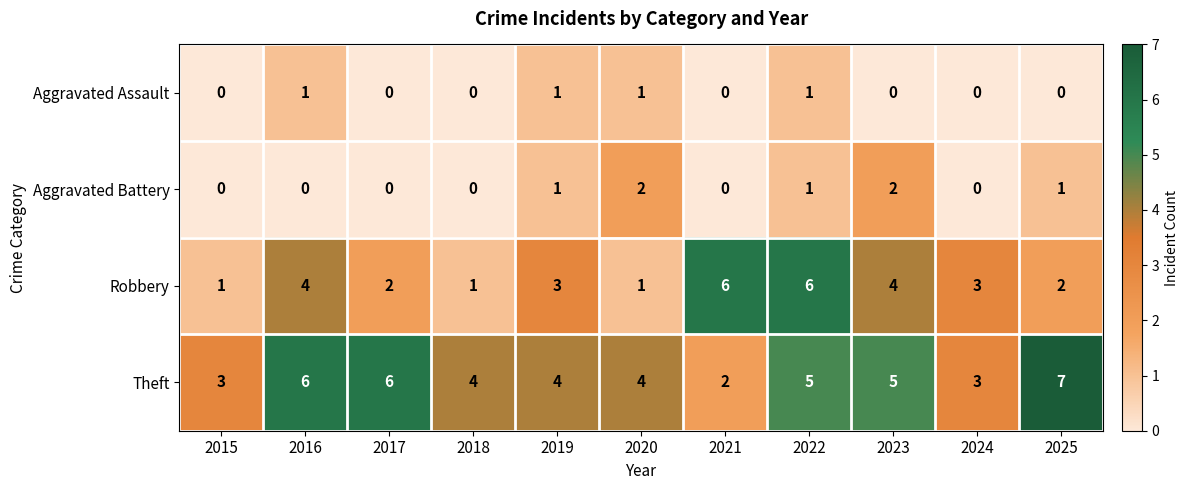

Is it true that Aggravated Assault equals 1 at 2023?

False